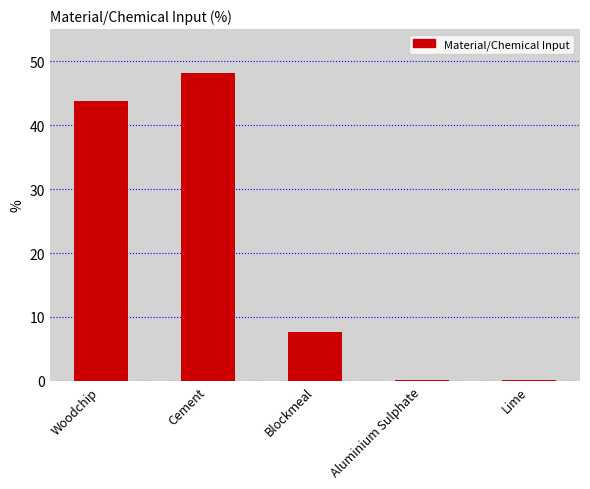

At which label does the data first exceed 7?

Woodchip